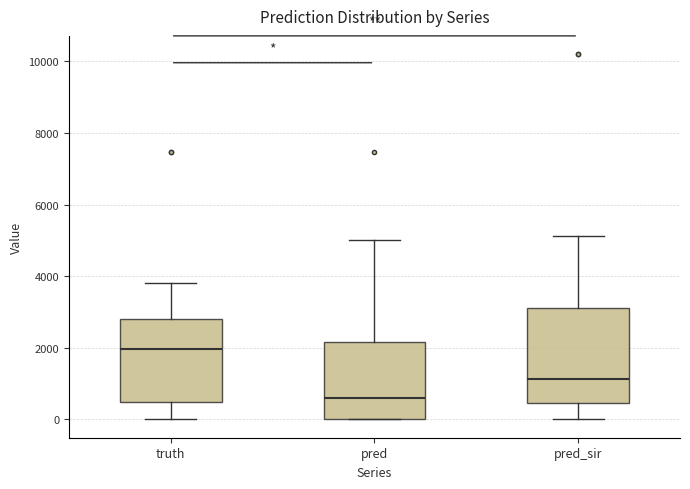

Which box's median line is the lowest?

pred